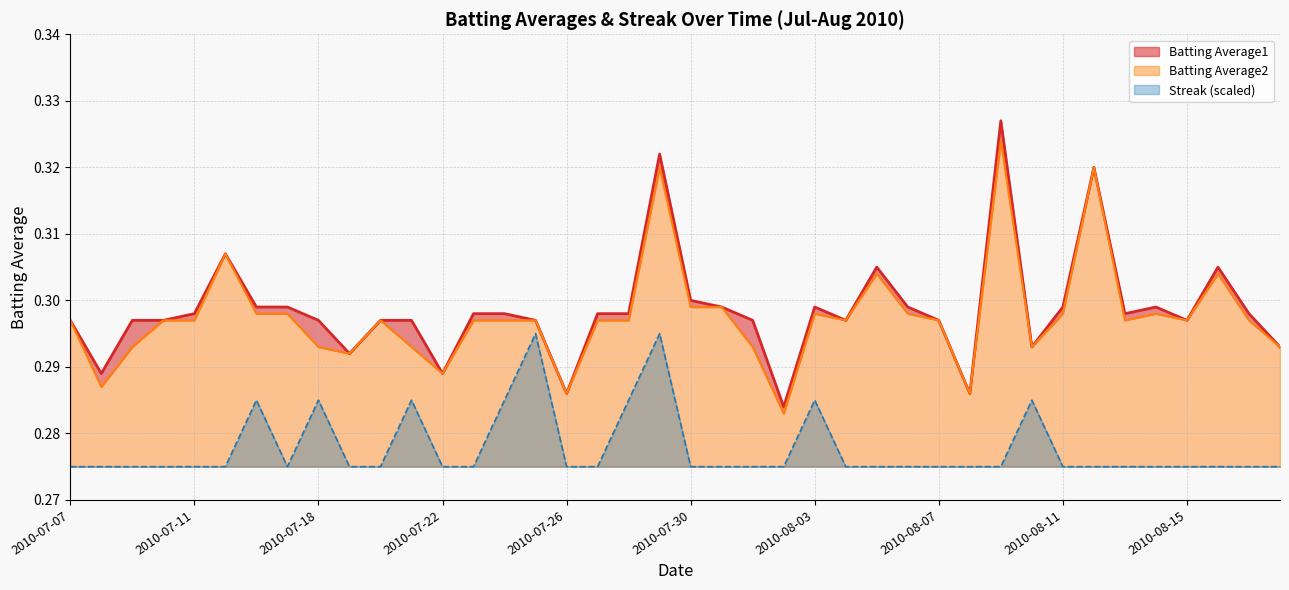

What are all the series names shown in the legend?

Batting Average1, Batting Average2, Streak